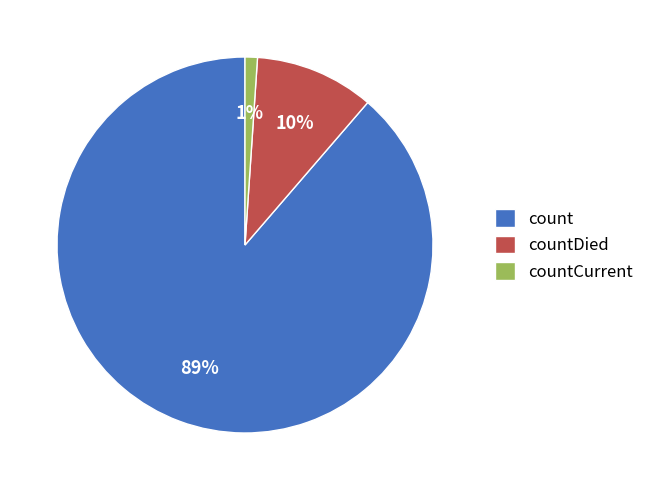

To the nearest percent, what is the difference between the largest and smallest slice percentages?

88%